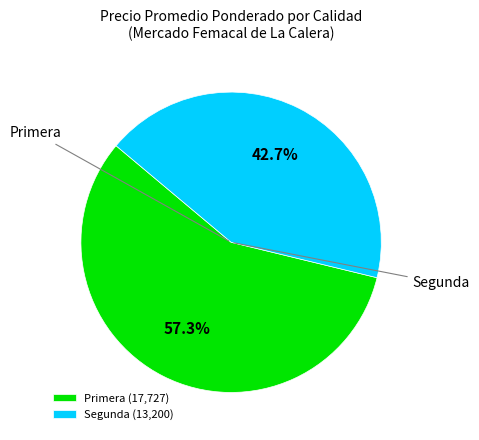

Is there a majority slice in this chart?

Yes